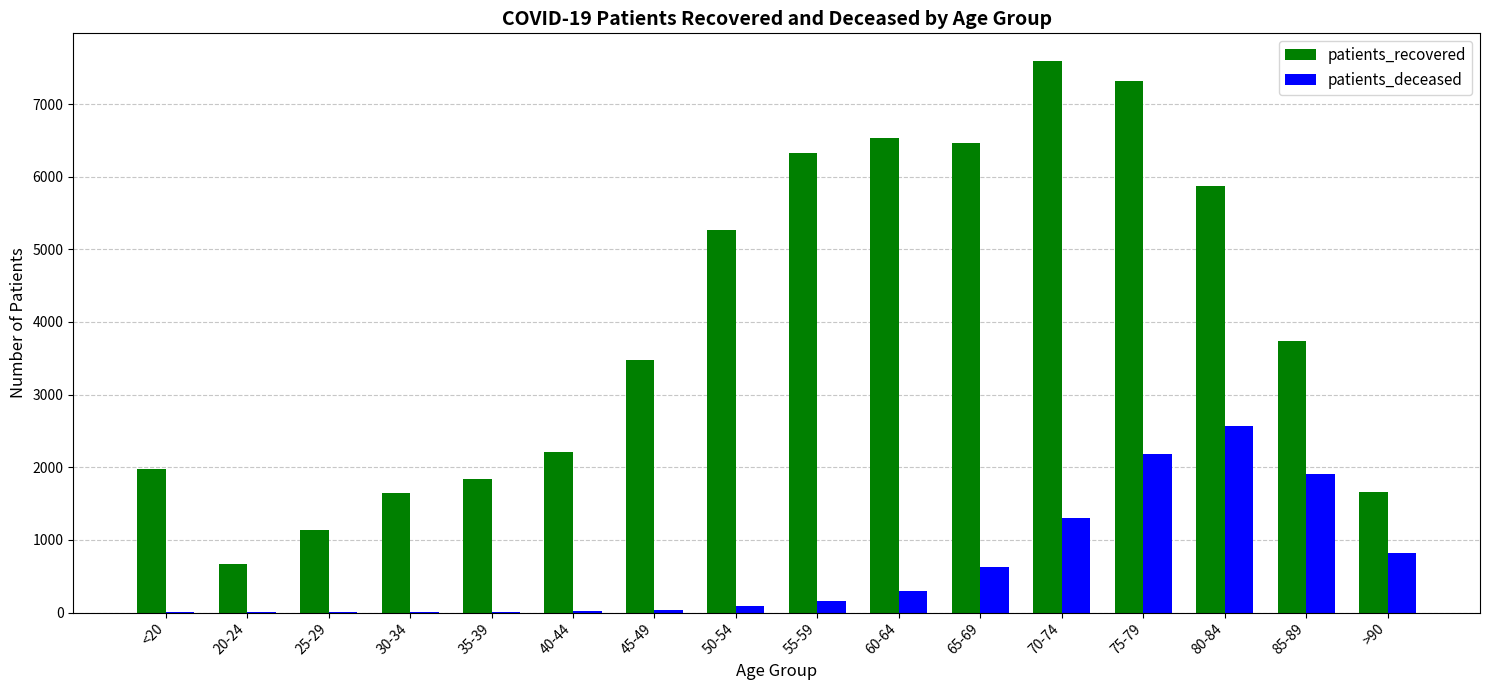

The value of patients_recovered at 70-74 is 7594. True or false?

True